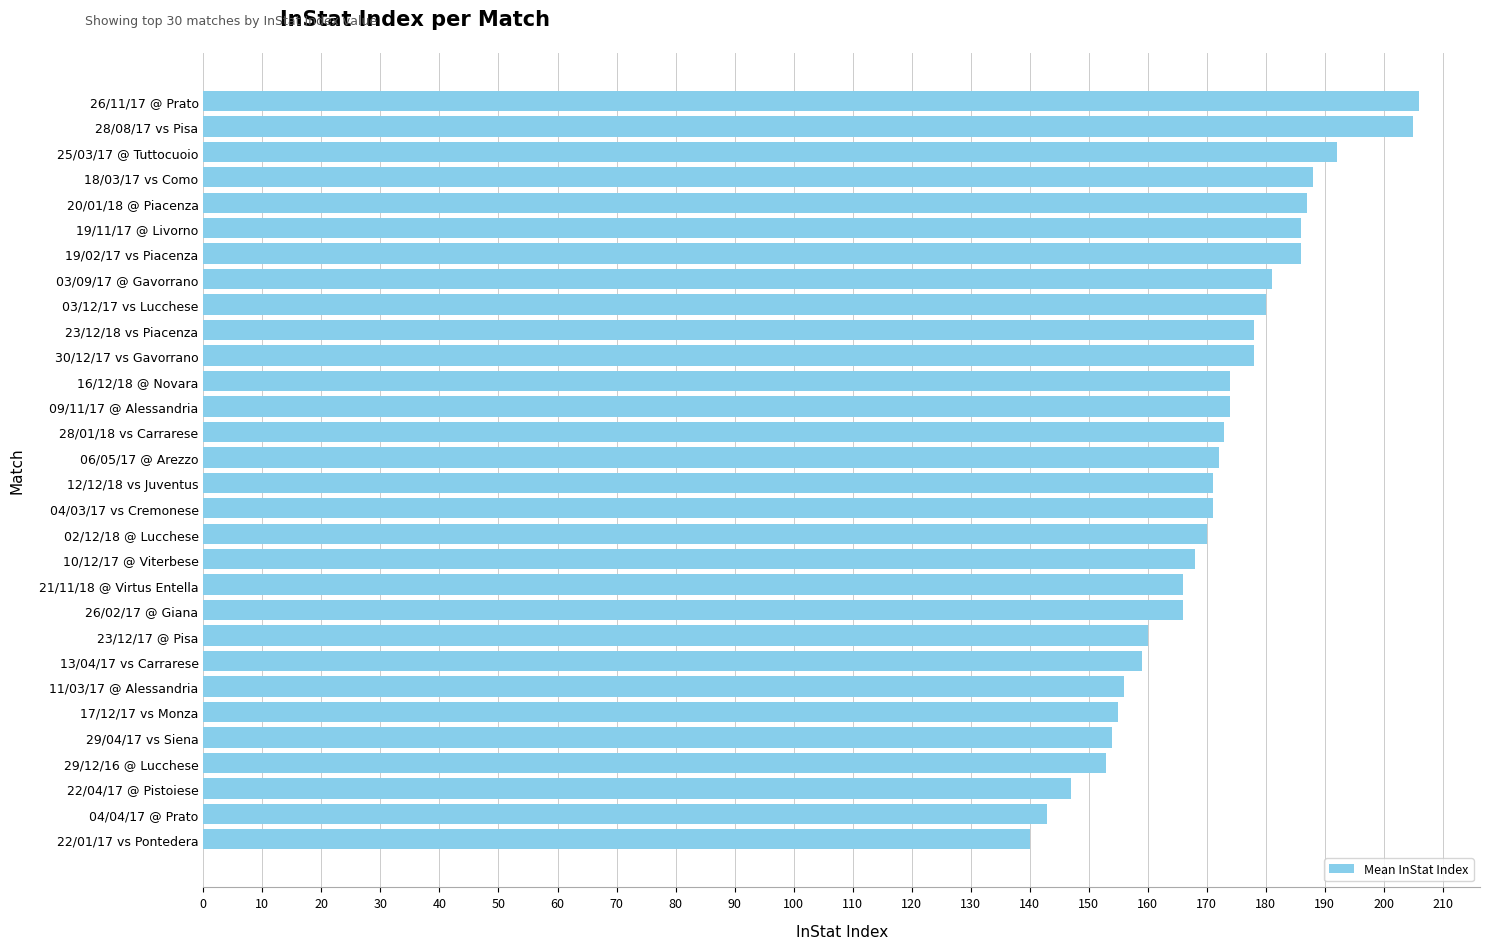

What is the label of the 21st bar from the top?

26/02/17 @ Giana